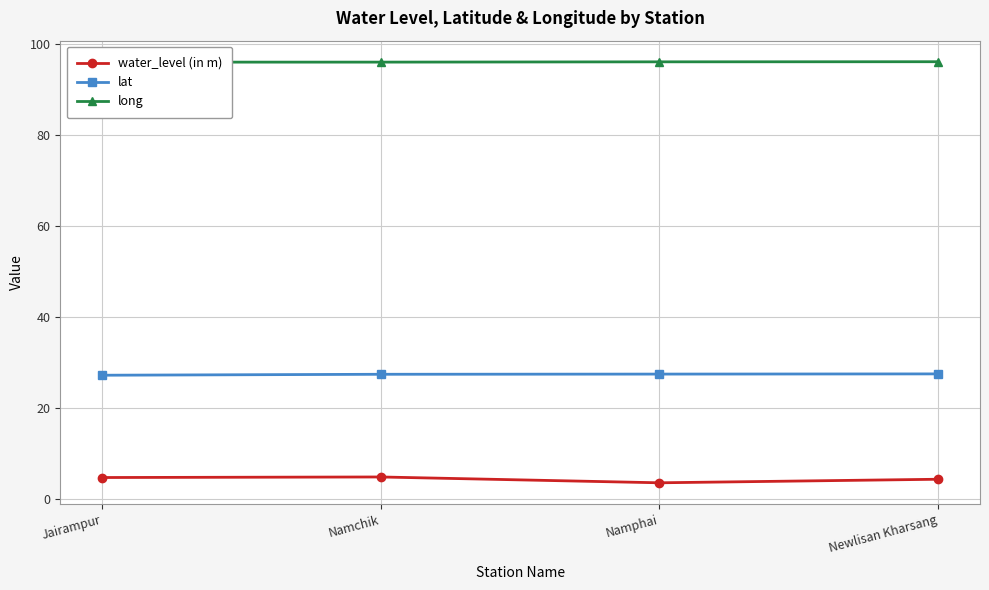

Does the chart display data point markers on the line(s)?

Yes